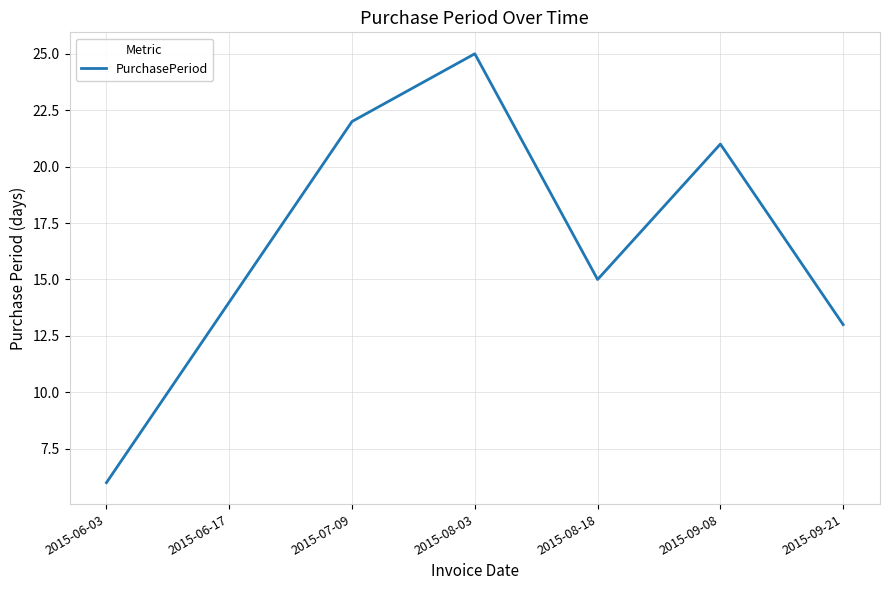

What position from the right is 2015-09-08?

2